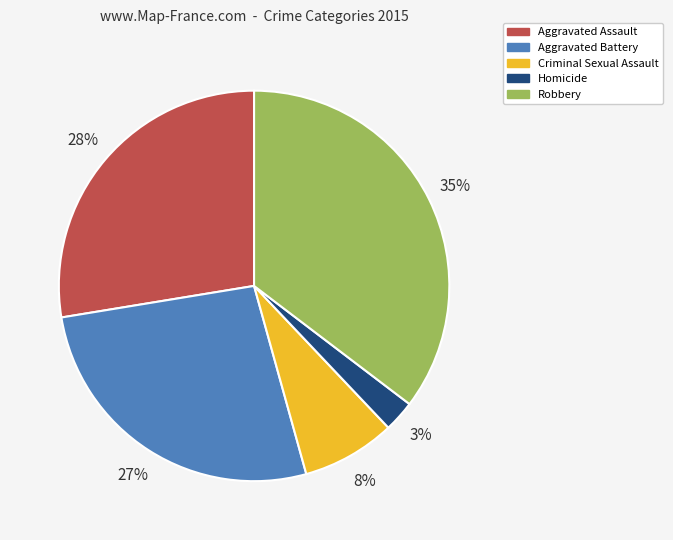

Between Criminal Sexual Assault and Homicide, which is larger?

Criminal Sexual Assault